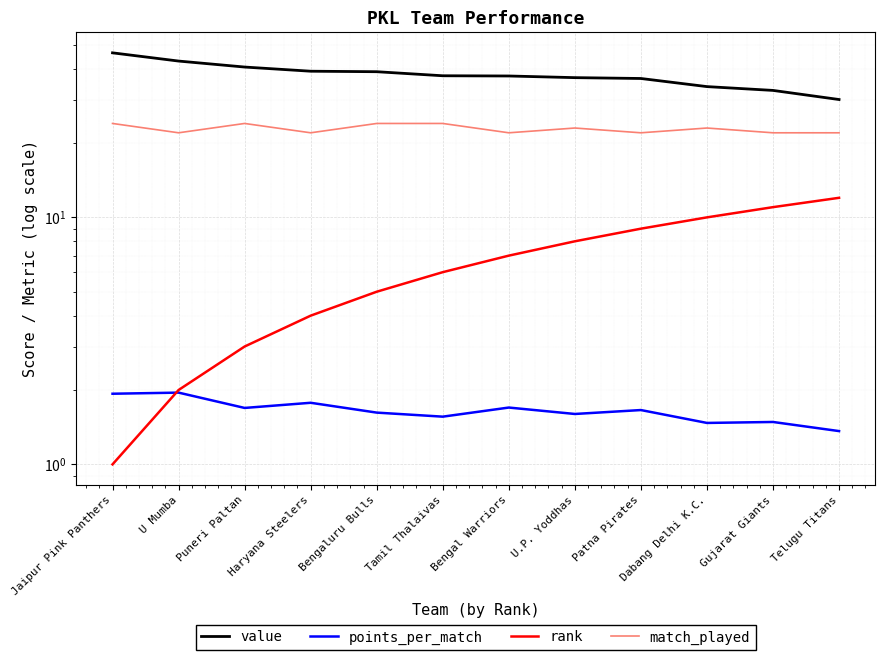

Read the points_per_match value at Telugu Titans.

1.4